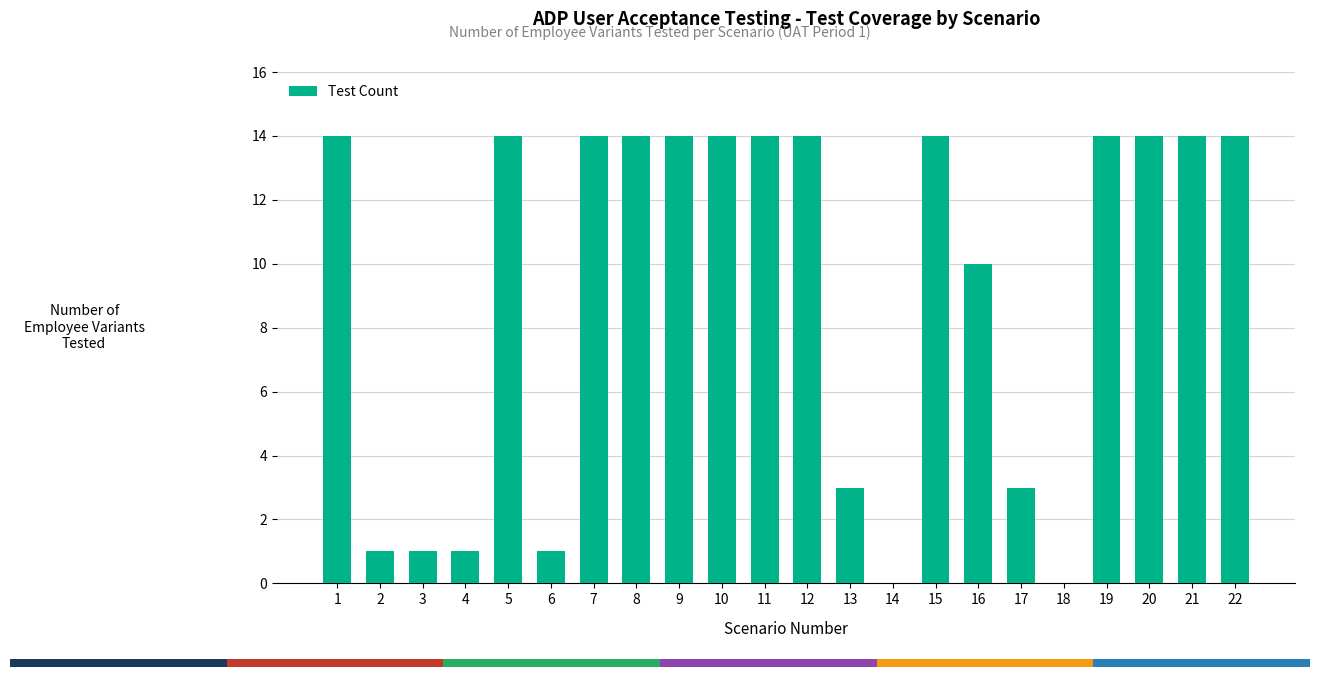

What is the maximum value shown in the chart?

14